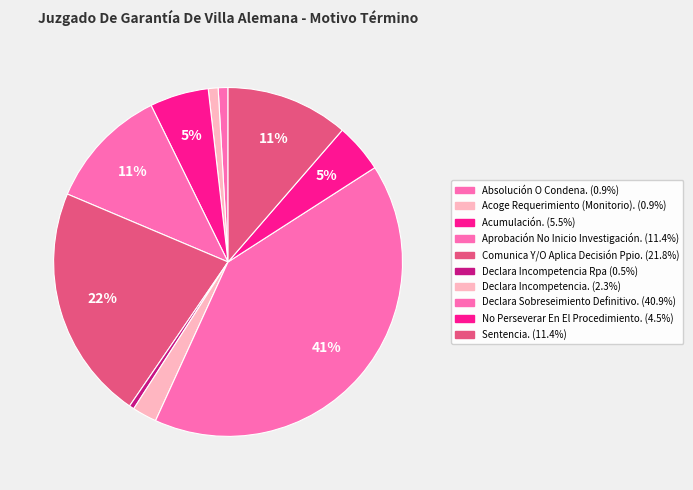

What percentage do Declara Incompetencia Rpa and Acumulación. together represent?

5.9%